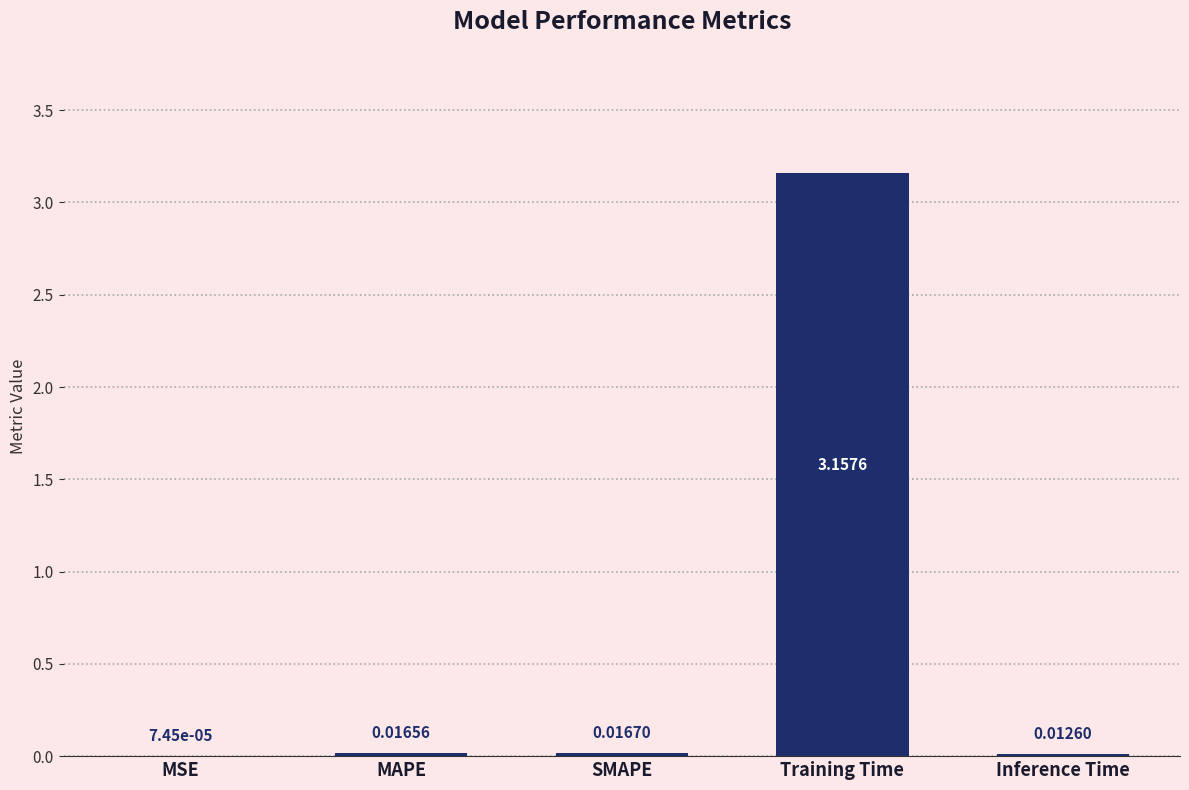

What is the change in value from MSE to Training Time?

+3.2